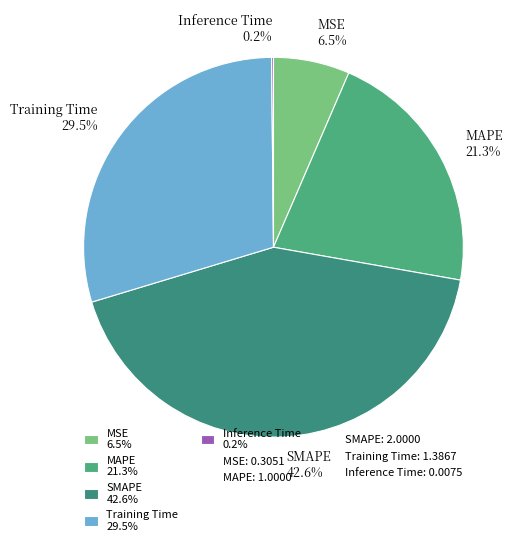

Does MSE 6.5% represent more than half of the total?

No